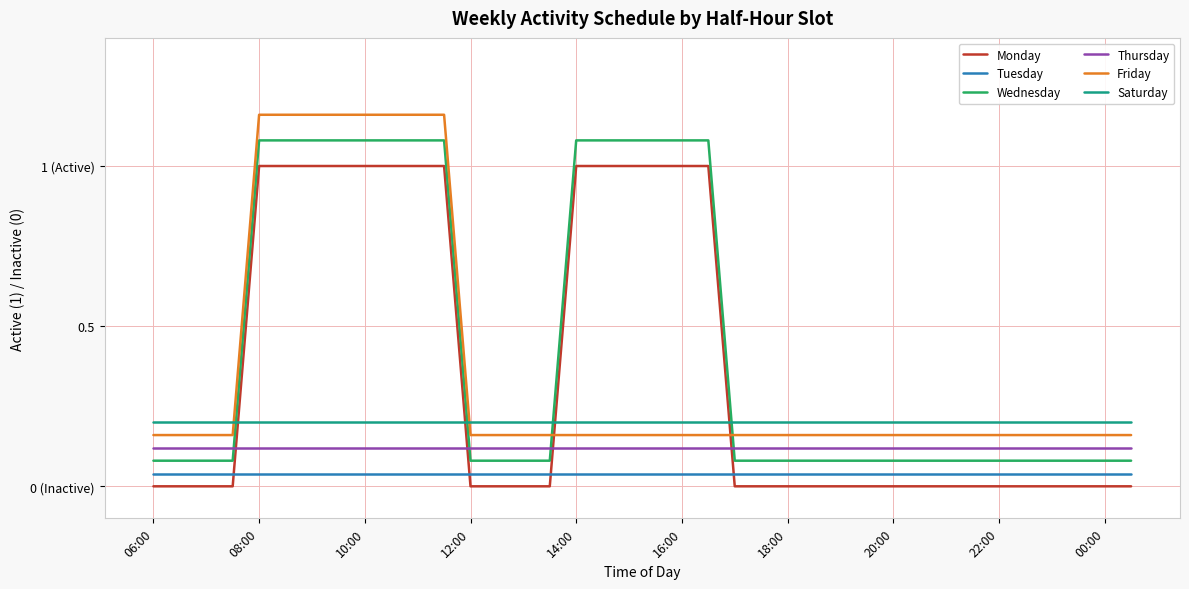

What are all the series names shown in the legend?

Monday, Tuesday, Wednesday, Thursday, Friday, Saturday